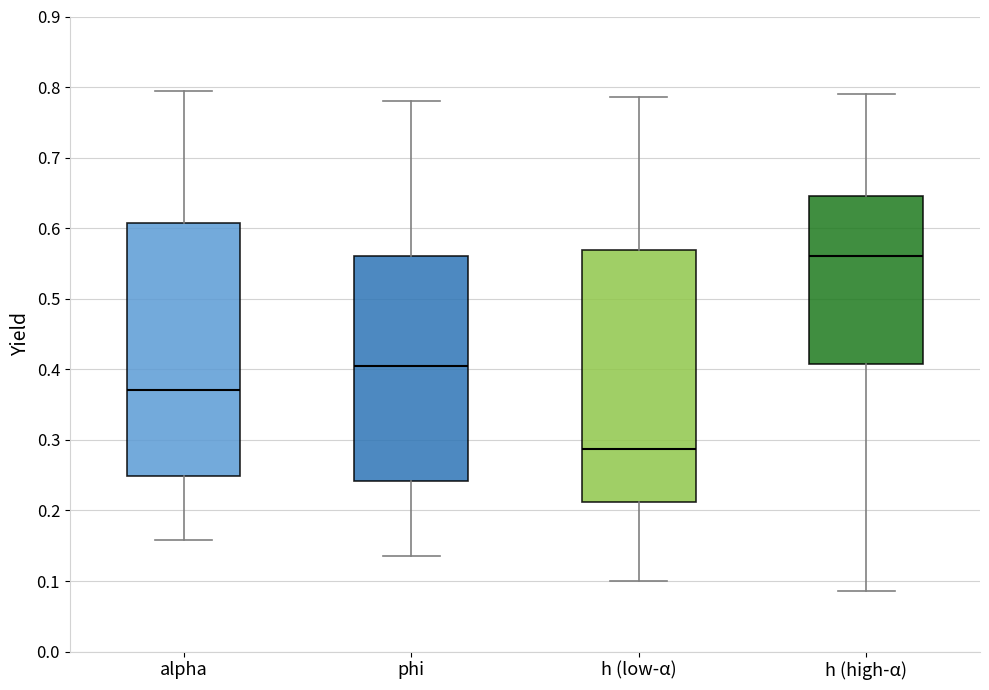

Where does the lower whisker of the box for h (high-α) end on the y-axis? The values are not printed on the chart, so give them approximately, as read against the axis.

0.09